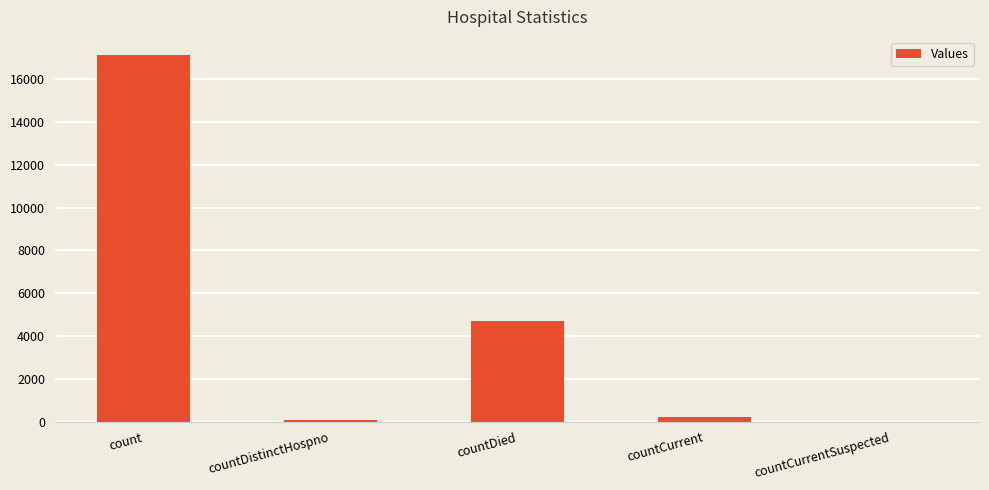

What is the sum of all values?

22104